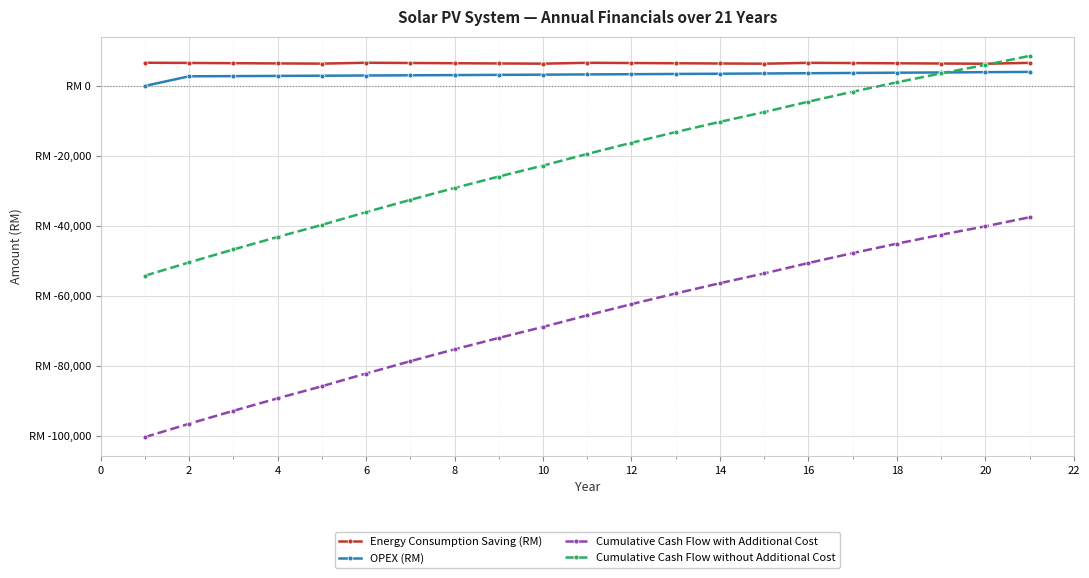

What is the sum of all OPEX (RM) values?

66736.6